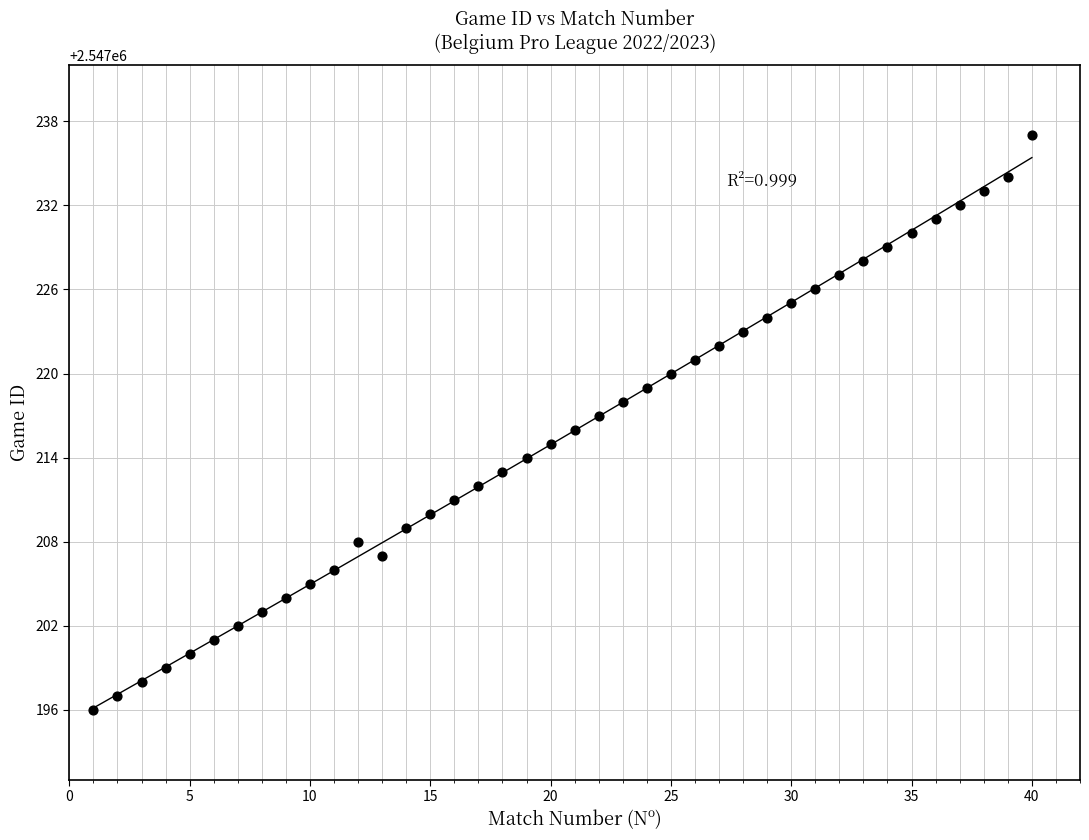

What is the range of X values (max minus min)?

39